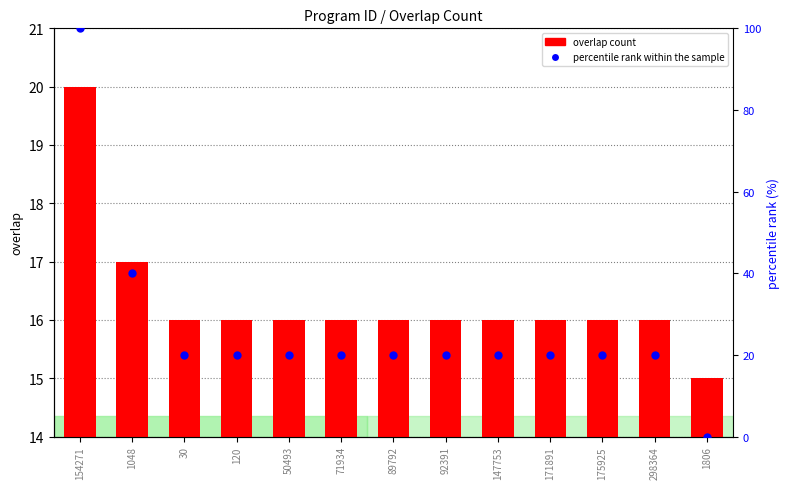

At which category is the sum across all series the highest?

154271